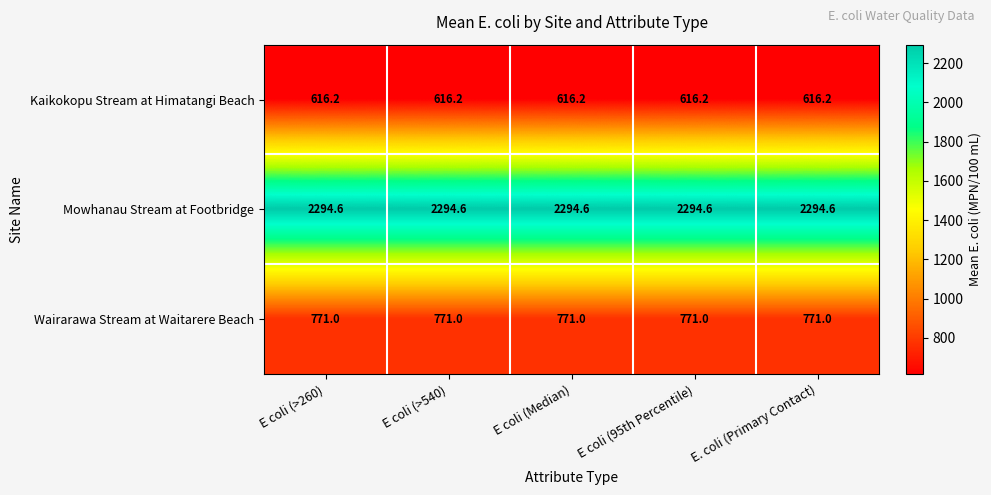

At E coli (>540), list the series in order from largest to smallest.

Mowhanau Stream at Footbridge, Wairarawa Stream at Waitarere Beach, Kaikokopu Stream at Himatangi Beach